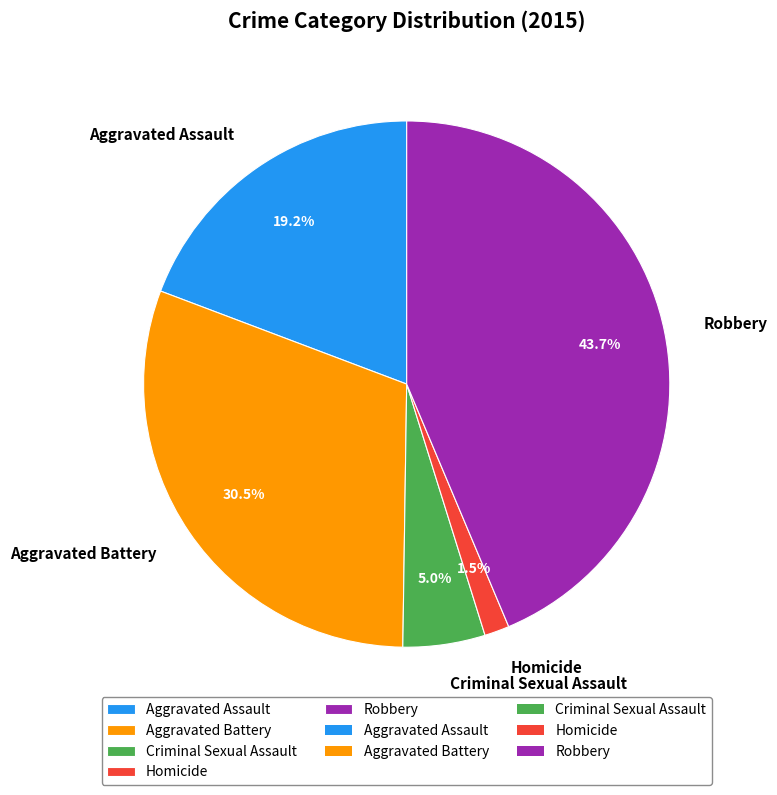

To the nearest percent, what is the difference between the Robbery and Aggravated Battery slice percentages?

13%